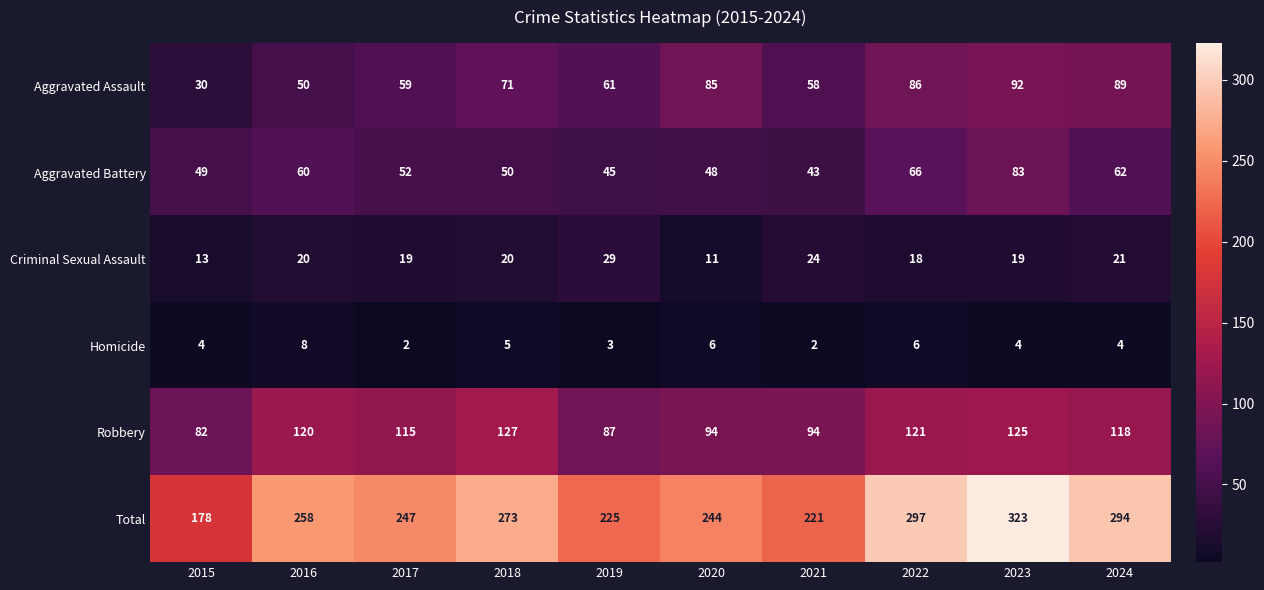

The value of Homicide at 2018 is 5. True or false?

True